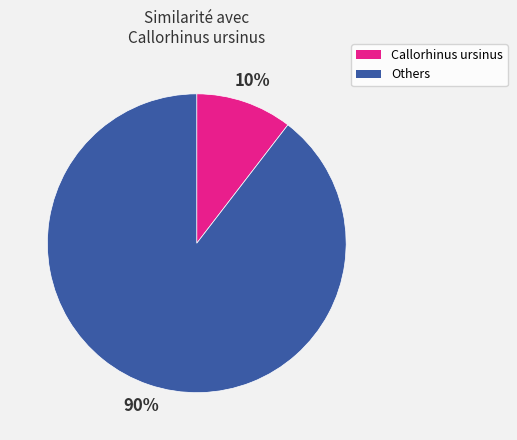

Is there a majority slice in this chart?

Yes